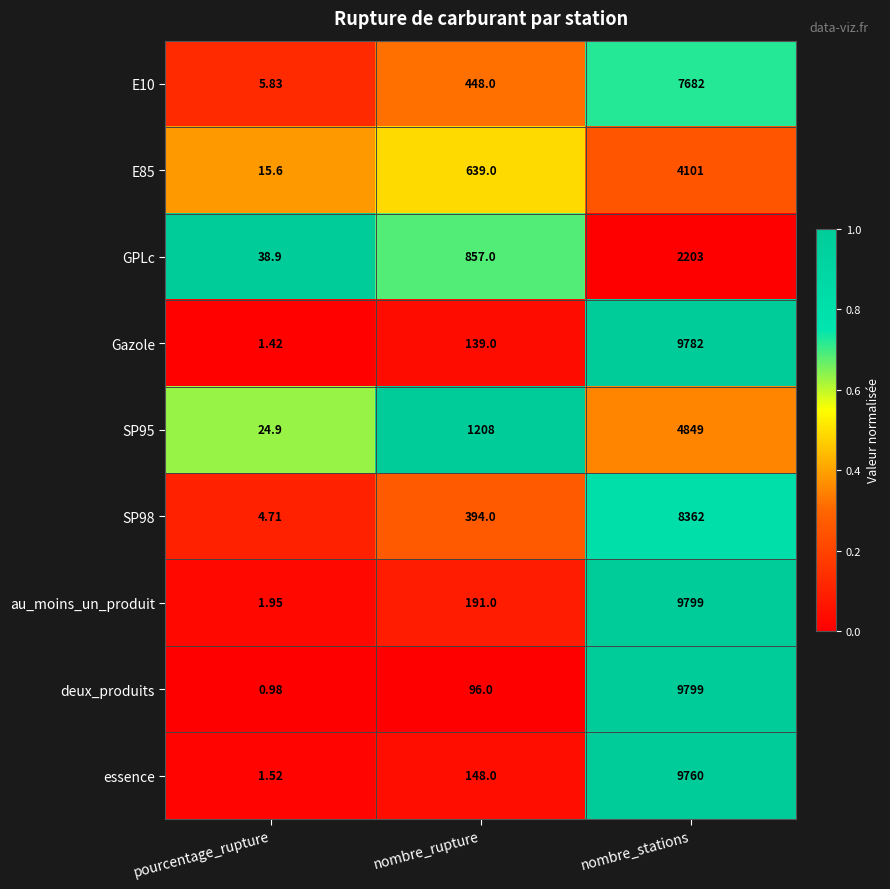

Where is E85 nearest to the value 2058?

nombre_rupture